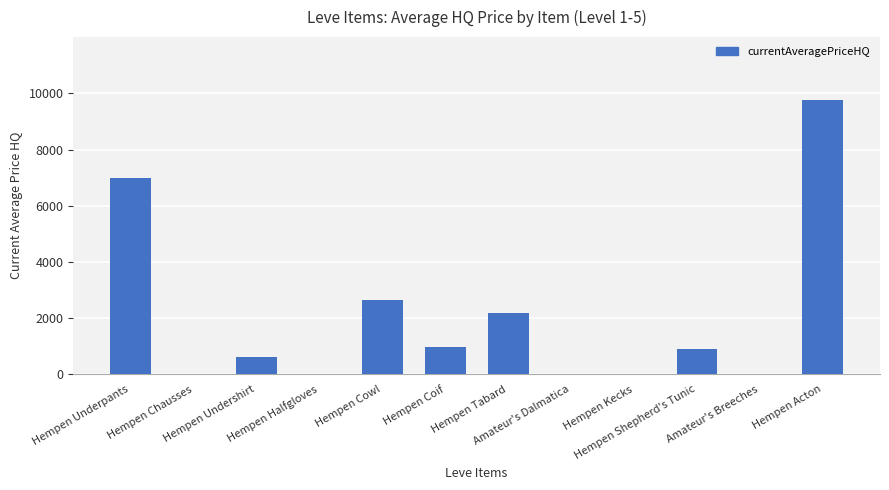

What is the sum of all values?

24088.8